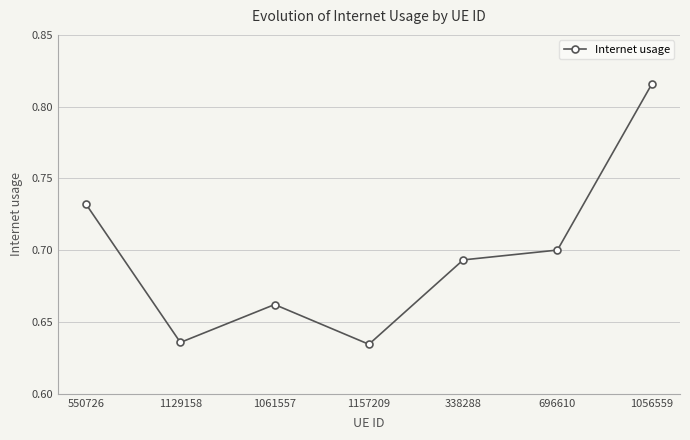

True or false: the data shows 0.7 at 696610.

True